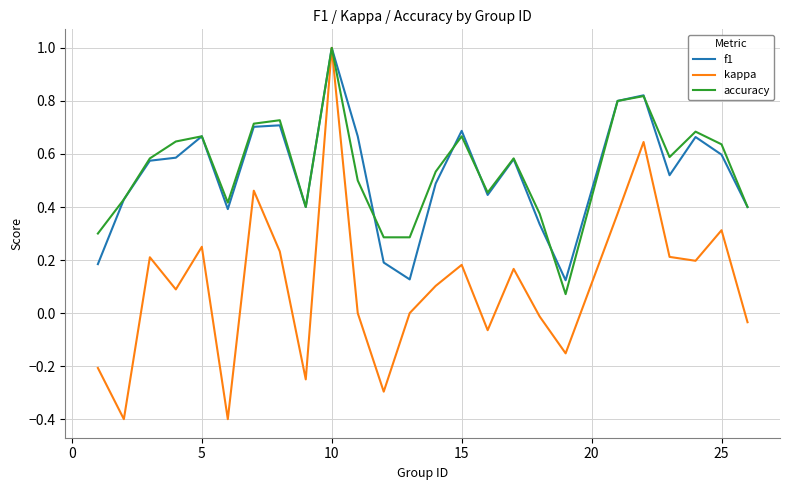

Which series has the largest range (max minus min)?

kappa